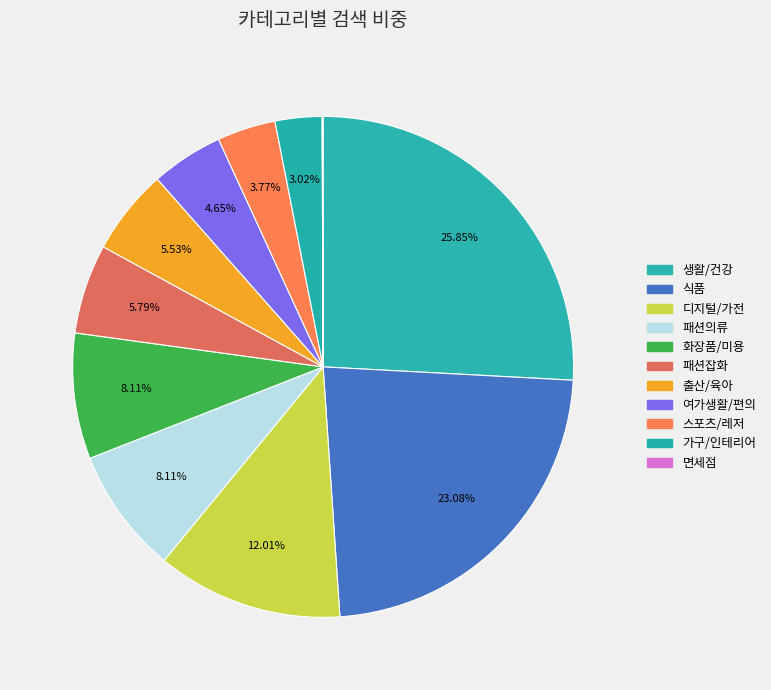

How many segments does this pie chart have?

11